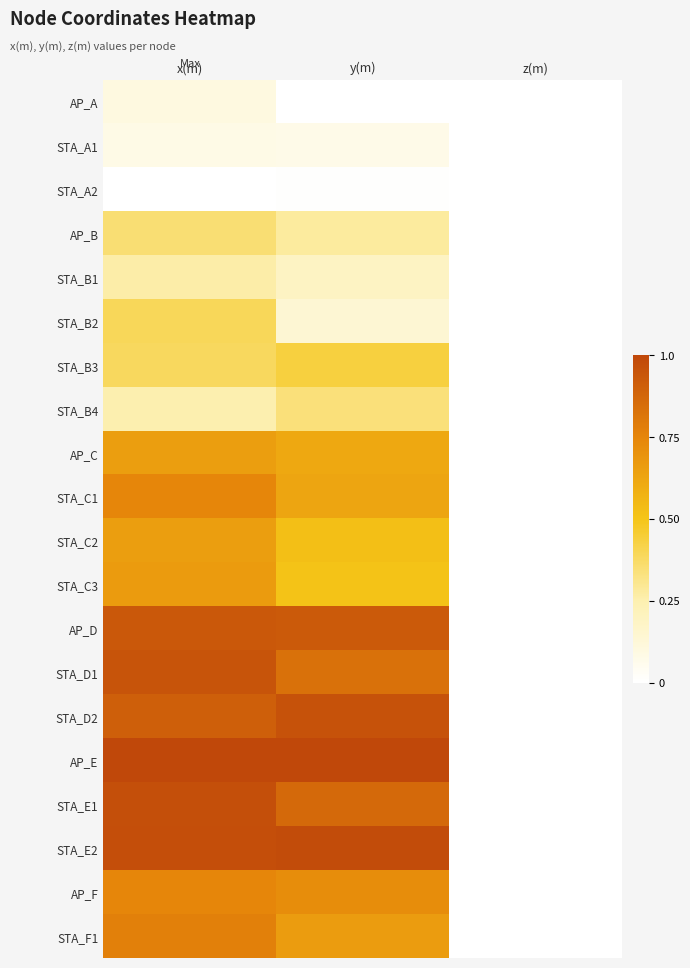

Which series changed the most between x(m) and y(m)?

STA_B2